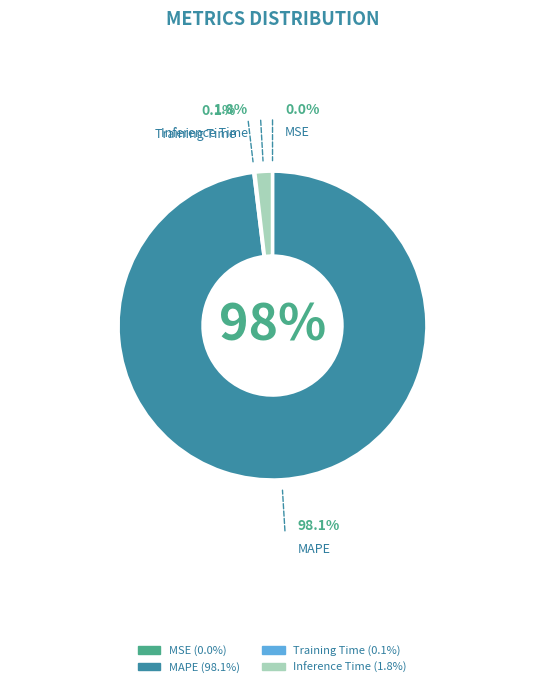

Which slice is the largest?

MAPE